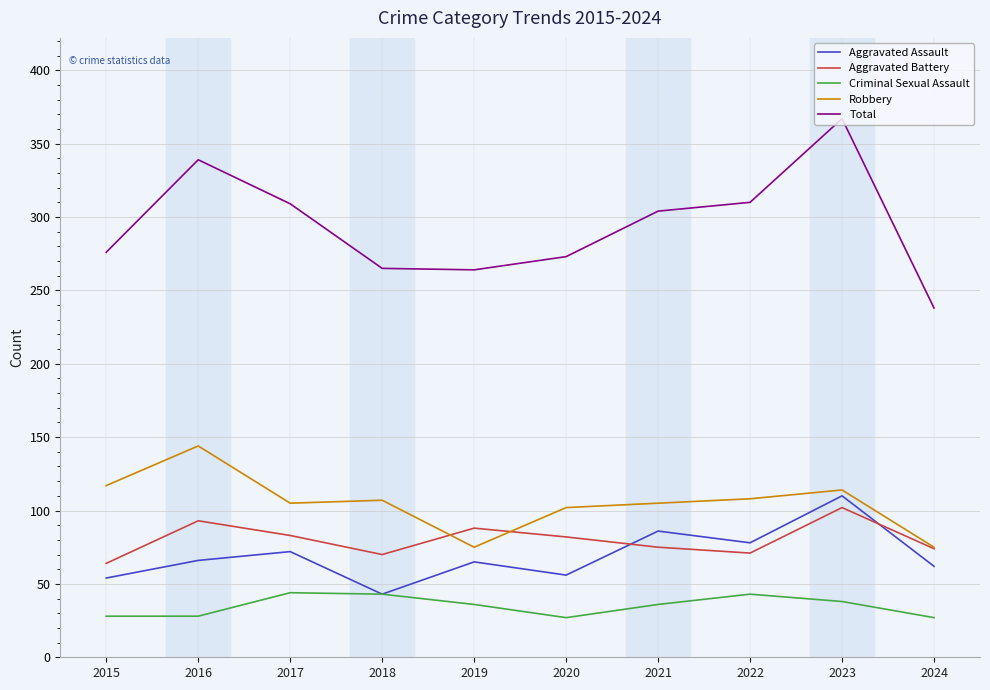

How many lines are shown in the chart?

5